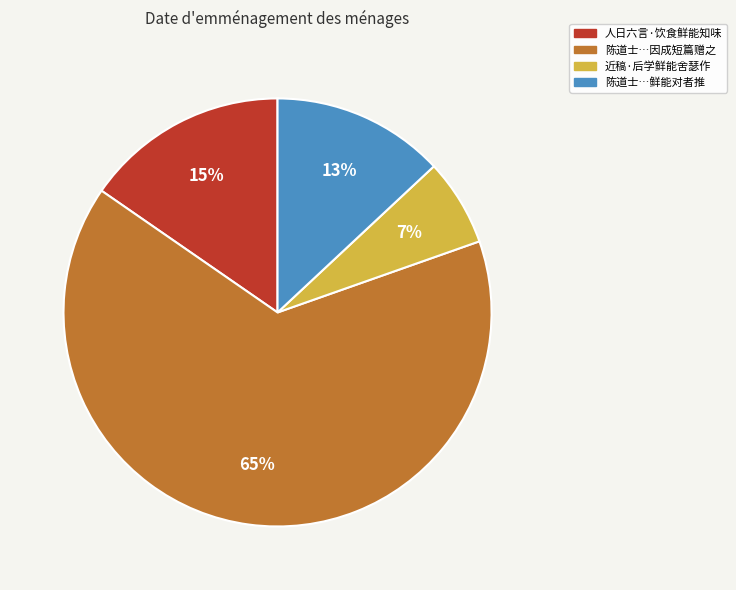

Is there a majority slice in this chart?

Yes